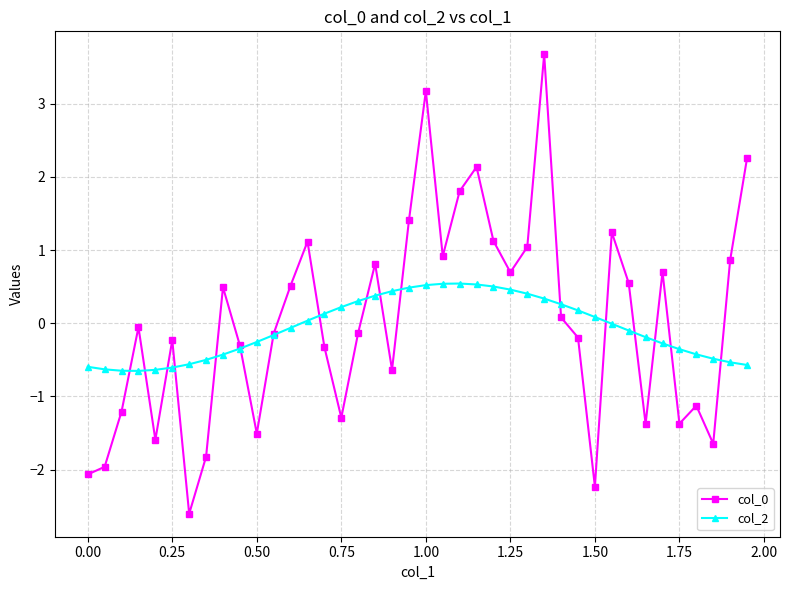

What is the value of the col_2 point at the 11th from the left?

-0.3